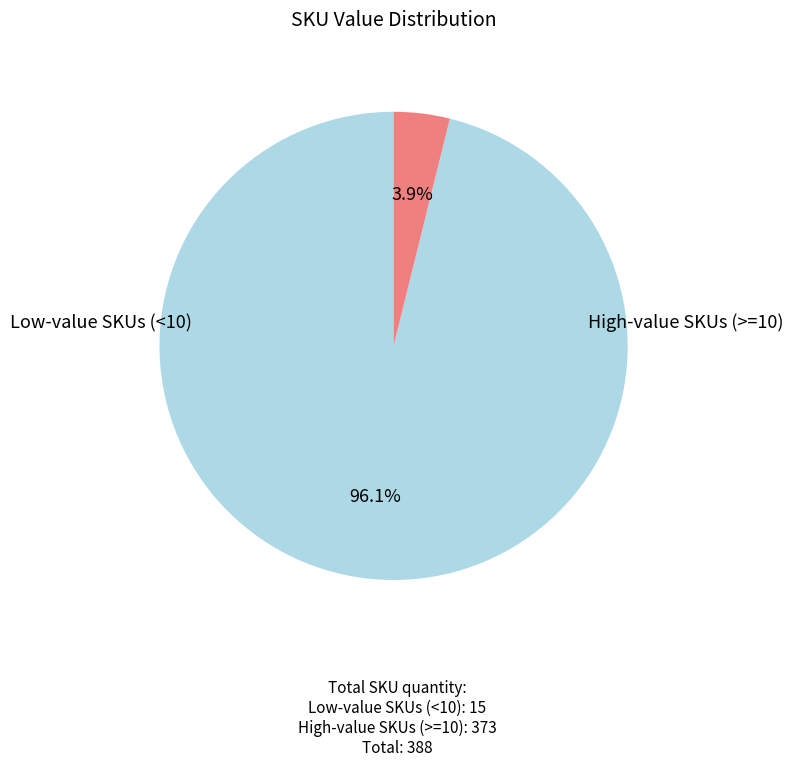

Count the number of slices in the pie.

2